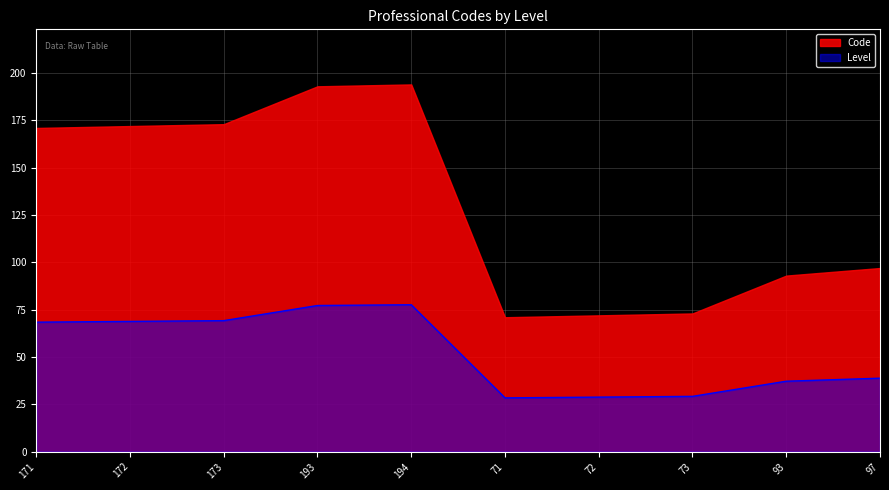

At which category does the chart reach its peak across all series?

194